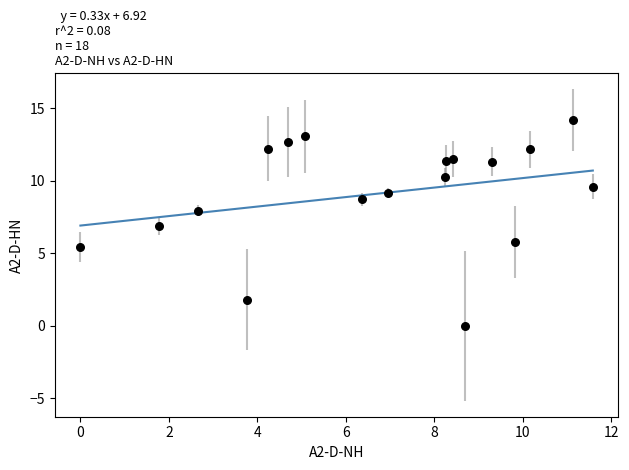

What is the range of X values (max minus min)?

11.6